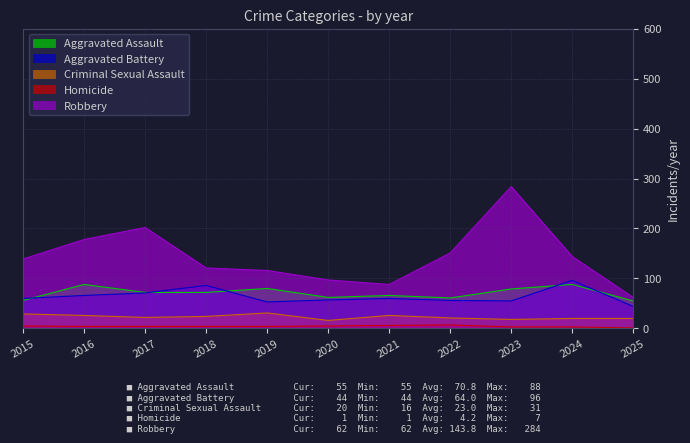

At which label is Aggravated Battery closest to 70?

2017